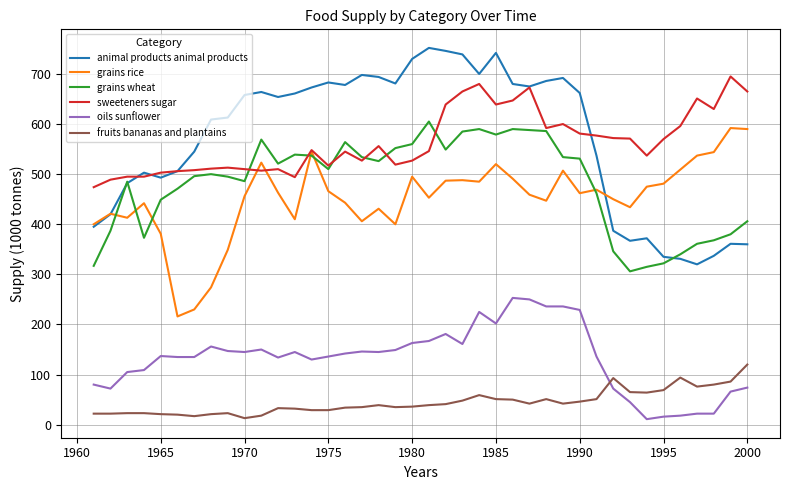

What is the greatest value displayed?

752